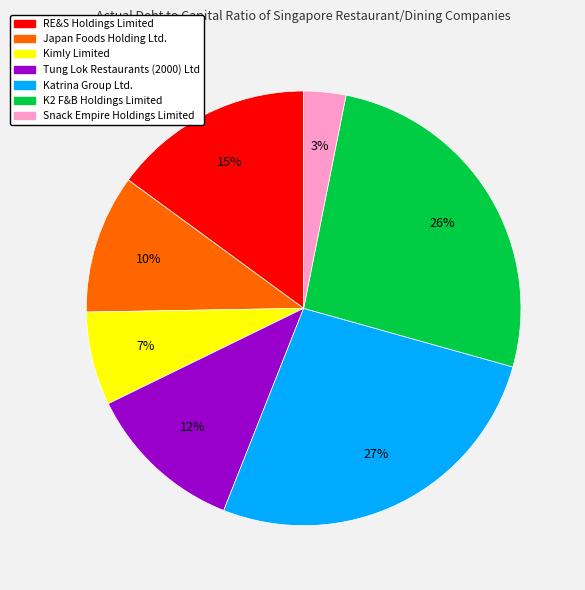

Is it true that Japan Foods Holding Ltd. is 24% of the pie?

False